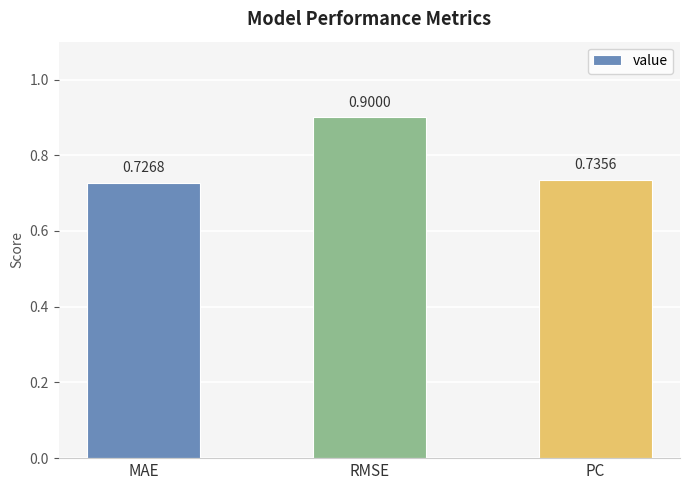

Where is the data nearest to the value 0?

MAE